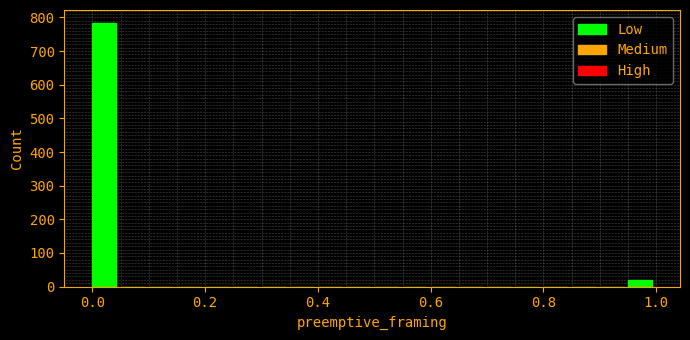

Around what value on the x-axis is the tallest bar? Give the approximate position of its centre, as read against the axis.

0.02